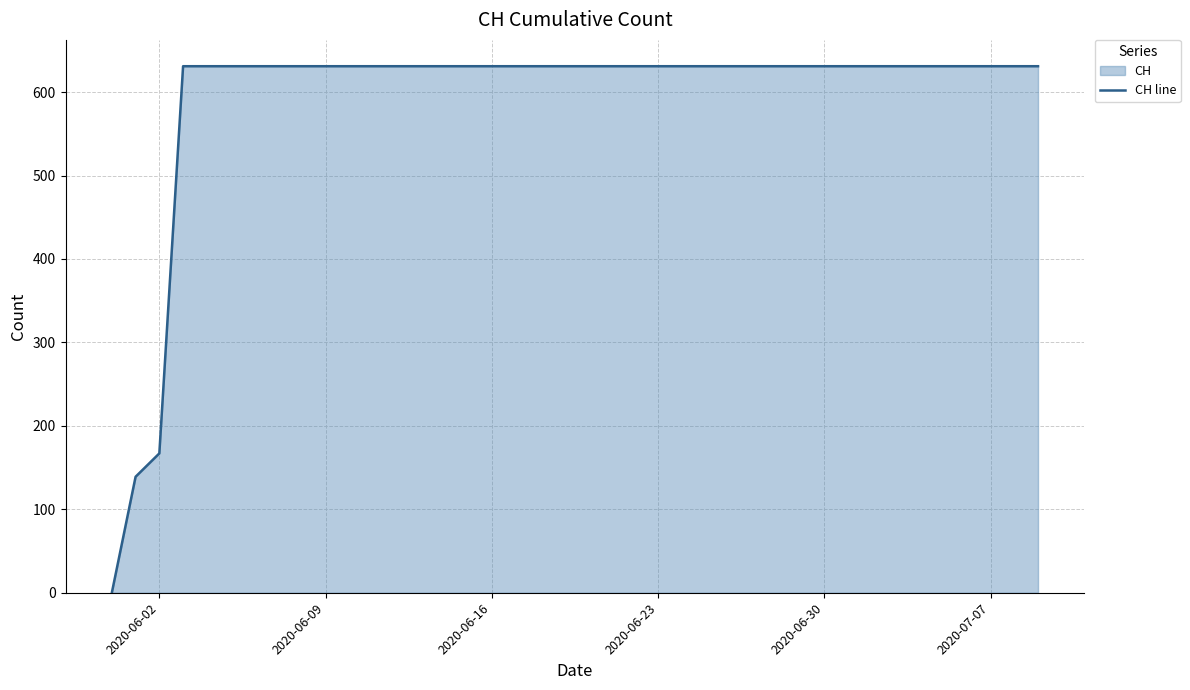

How many lines are shown in the chart?

1